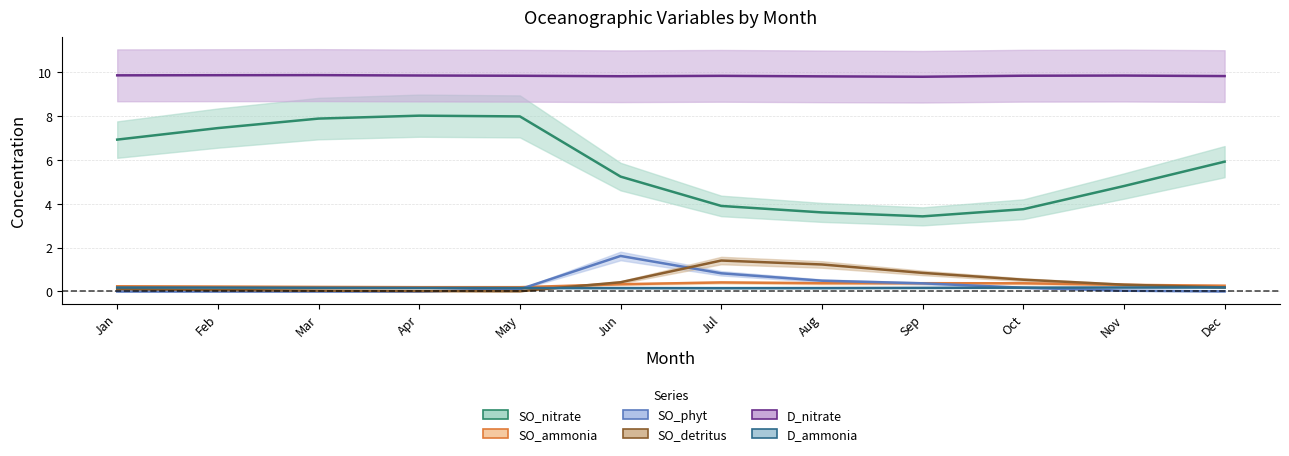

True or false: SO_detritus and SO_nitrate cross at least once.

False